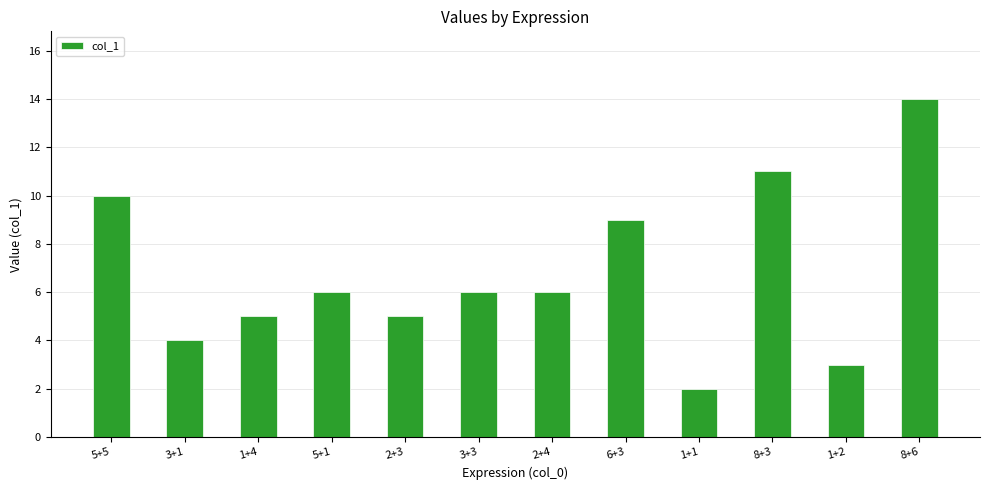

How many bars are there in total?

12